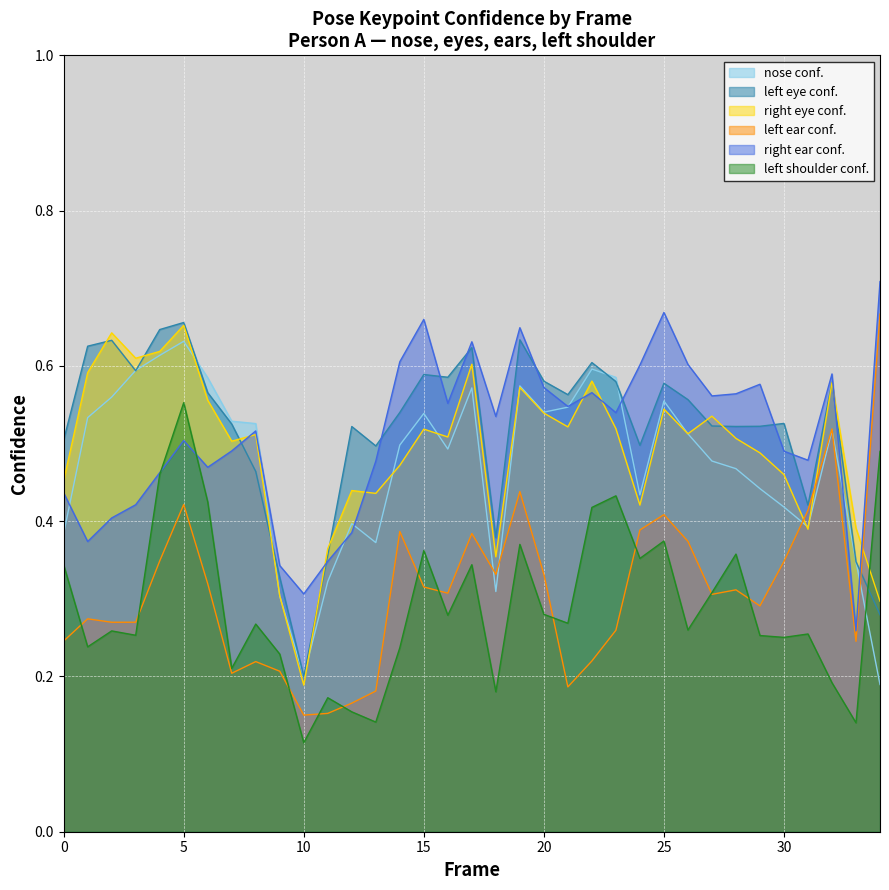

At which category is the sum across all series the highest?

5